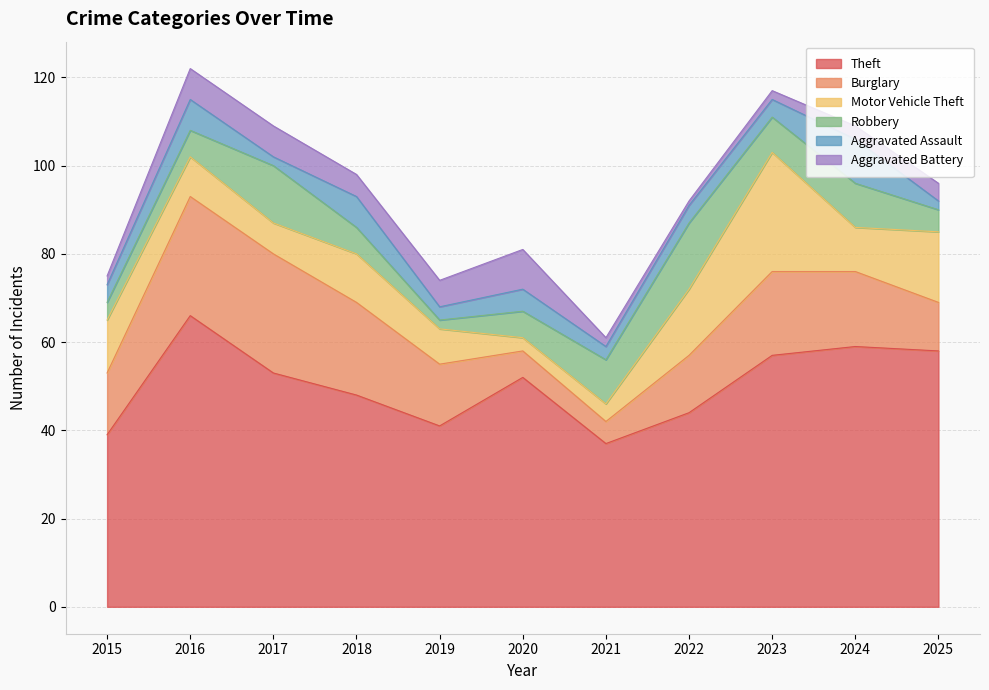

What is the difference between the maximum and minimum values in the Burglary series?

22